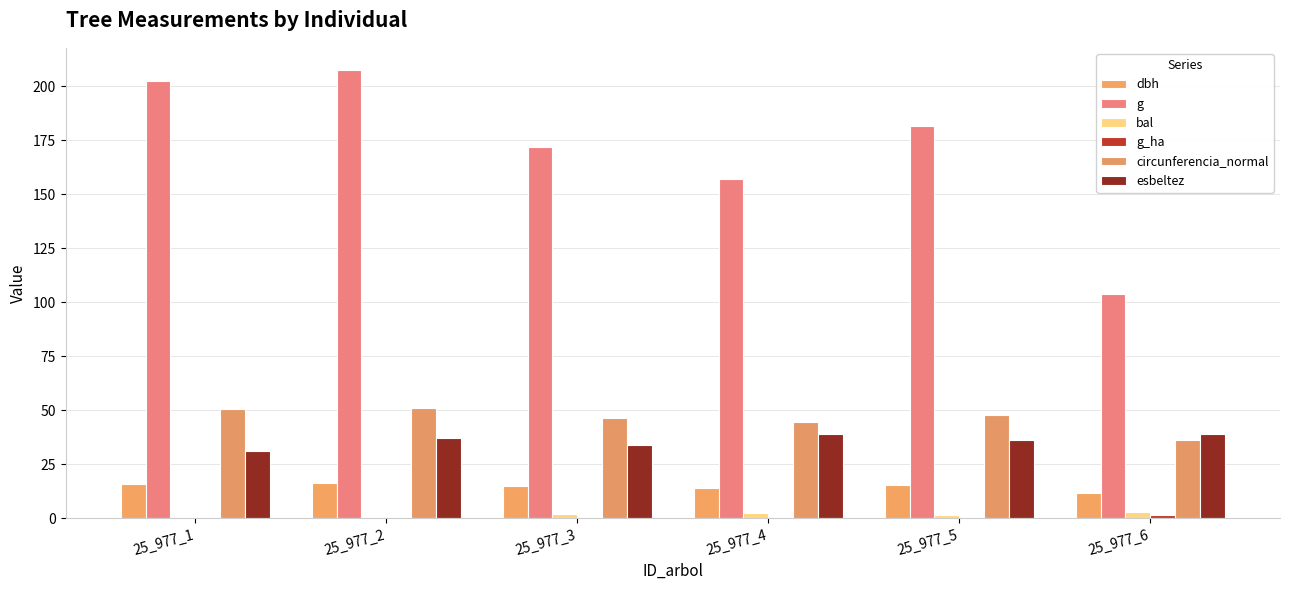

What is the average value of the bal series?

1.5